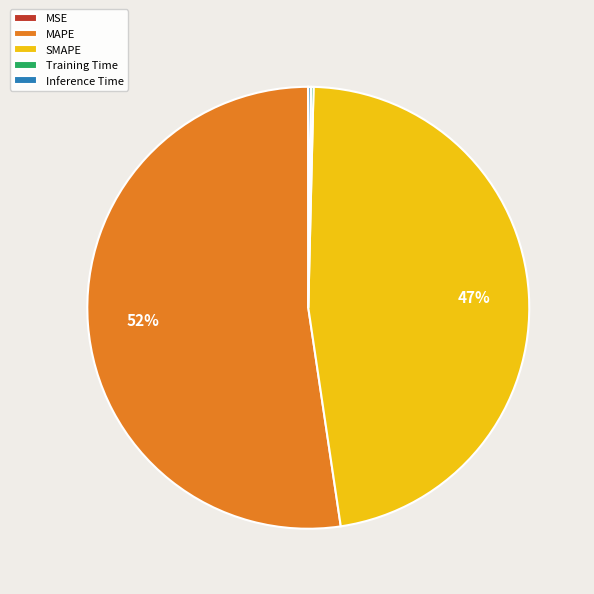

The SMAPE slice represents 41% of the pie. True or false?

False